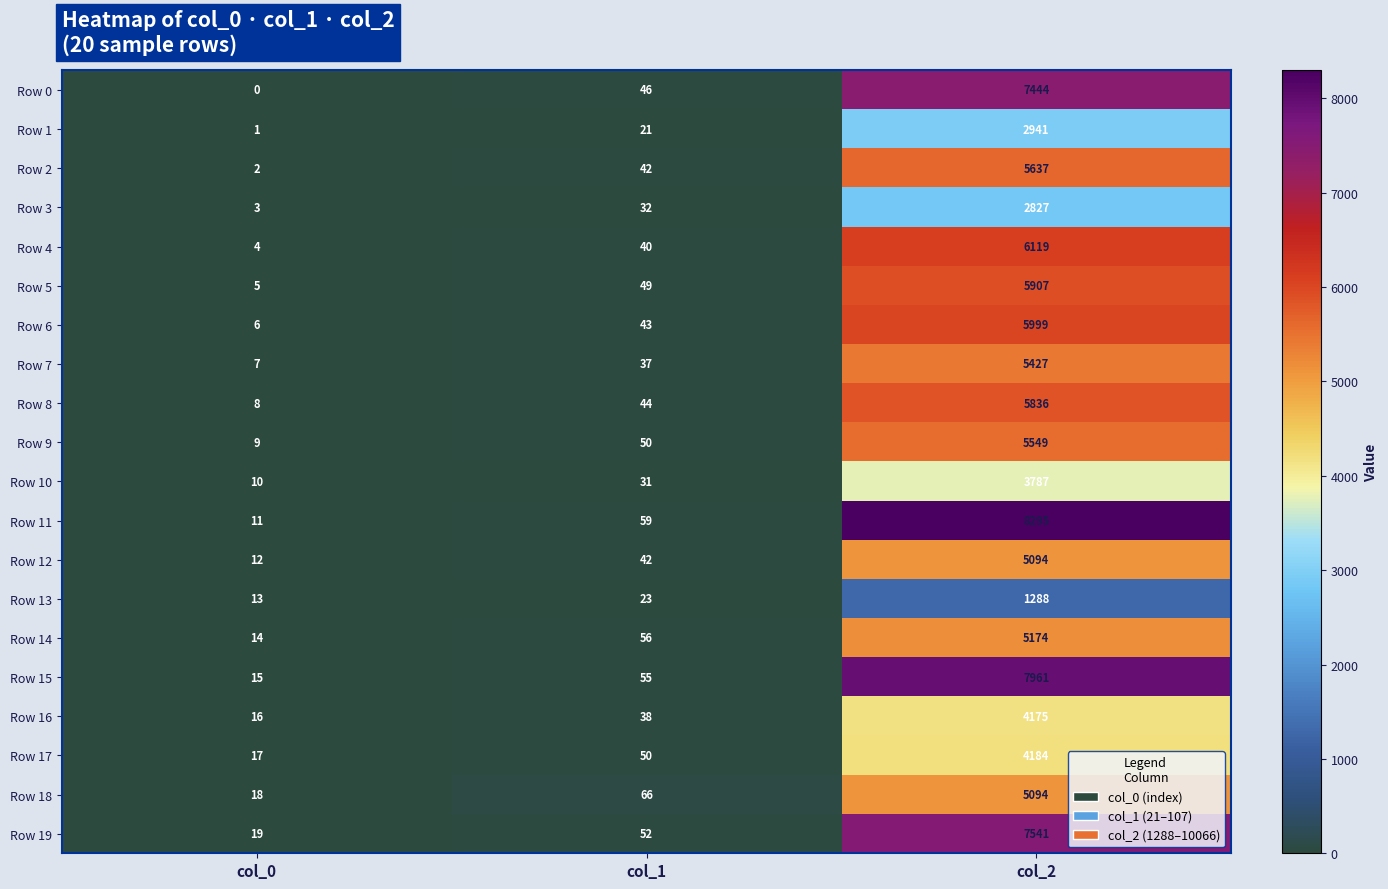

What is the spread (max minus min) of values at col_0?

19